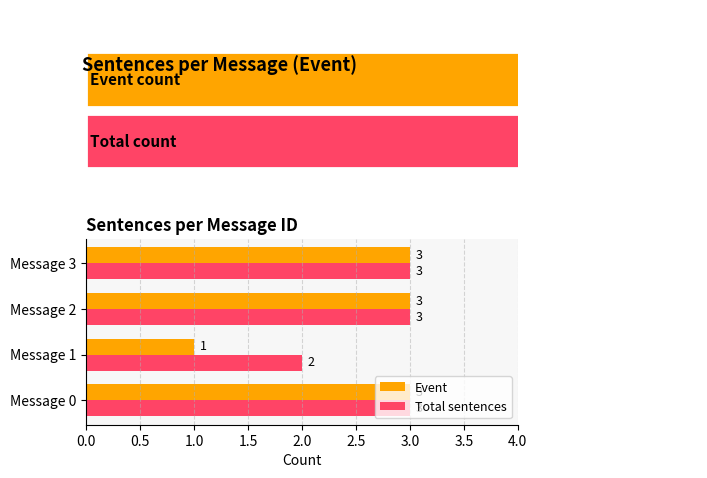

Which series has the largest range (max minus min)?

Event